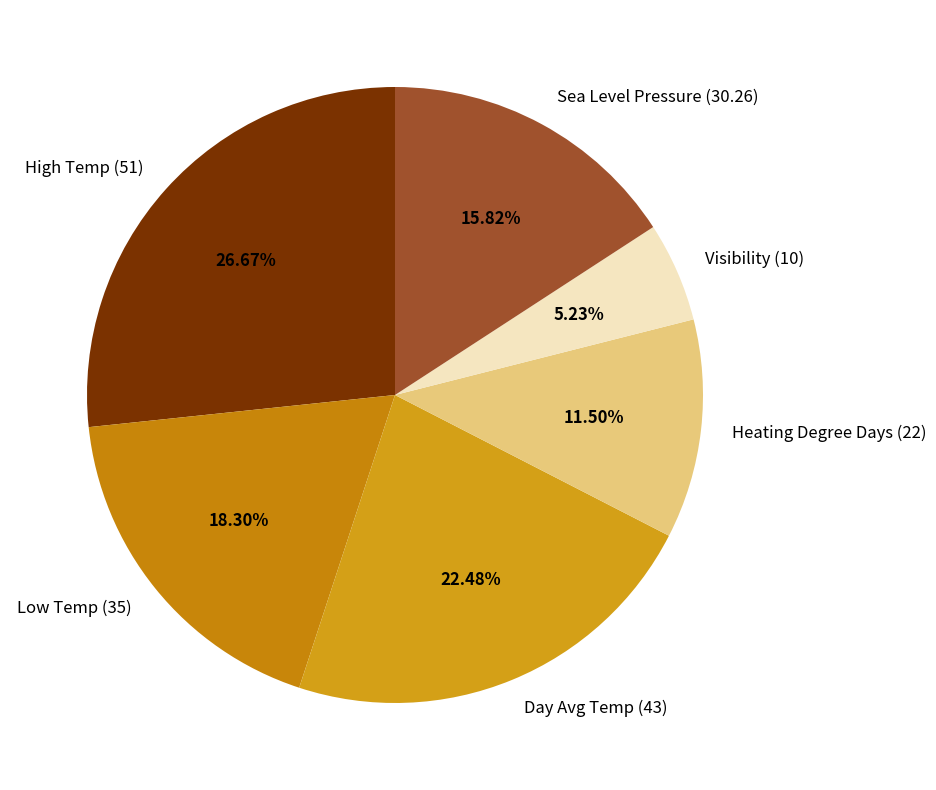

Which has a higher value, Low Temp (35) or High Temp (51)?

High Temp (51)